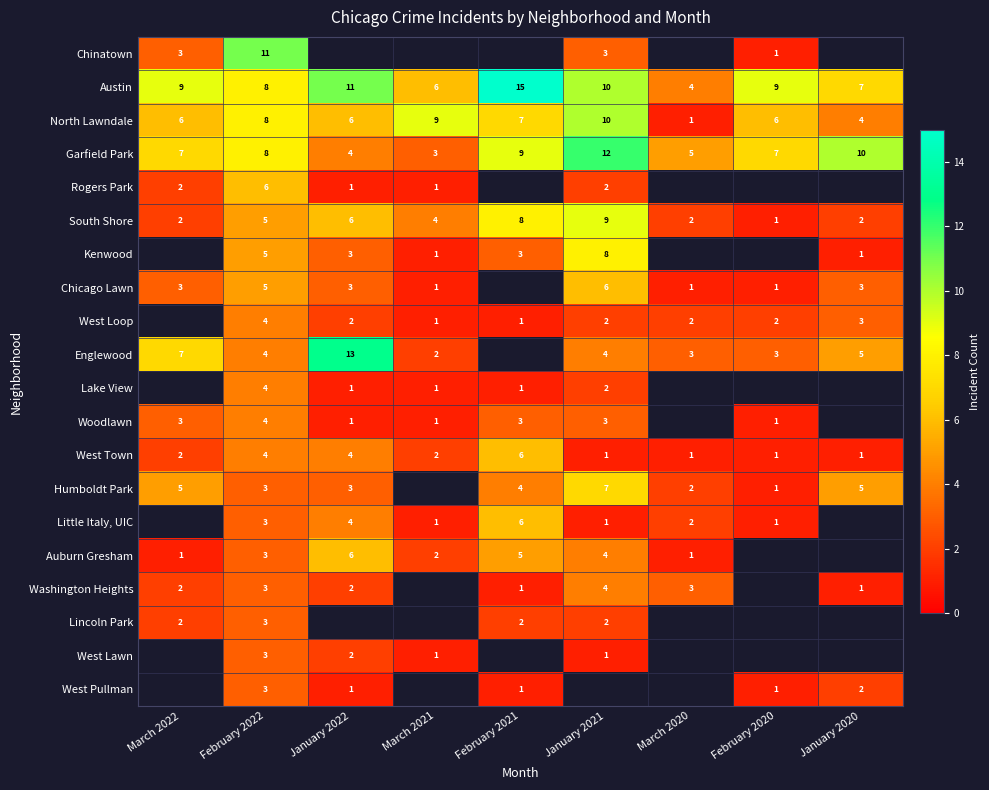

What value does the Austin series have at January 2022, to the nearest 10?

10